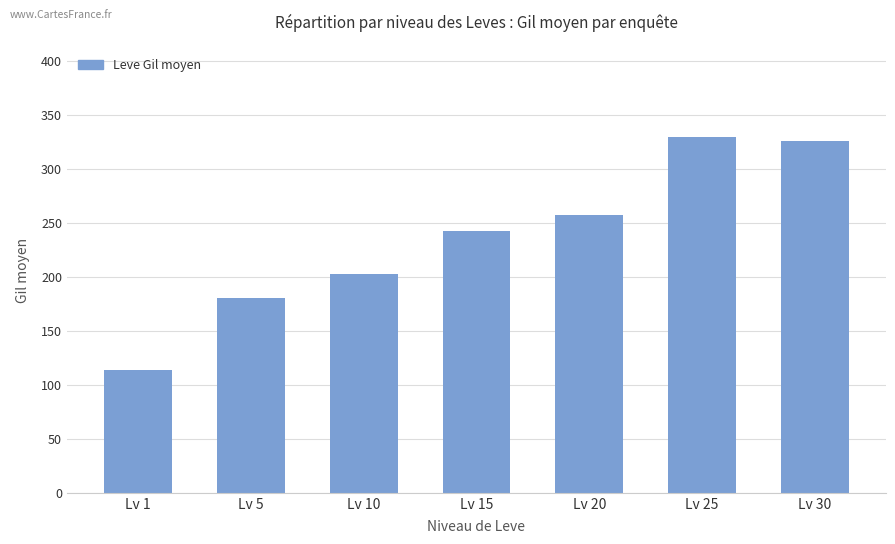

What is the difference between the second highest and second lowest values?

145.2